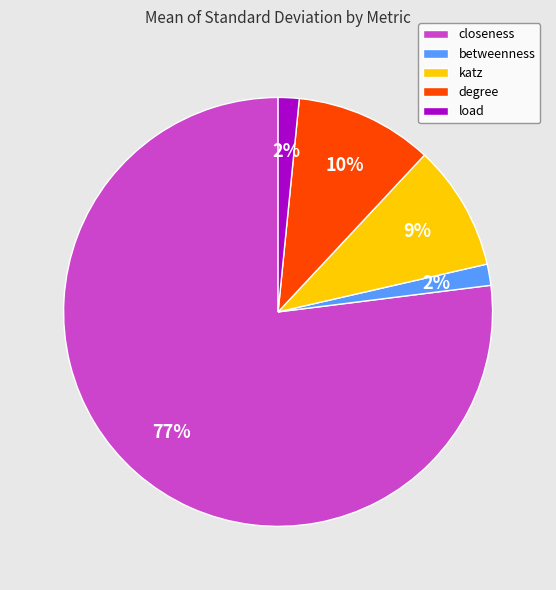

To the nearest percent, what percentage of the pie is load?

2%